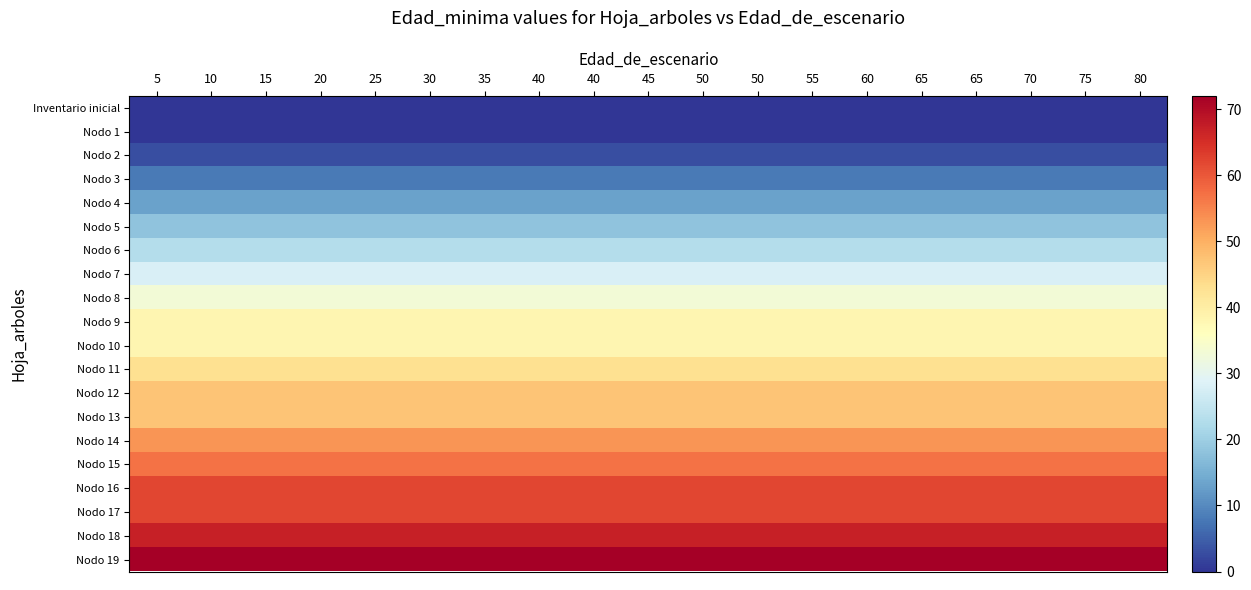

Reading left to right, transcribe all the data shown in this chart.

Inventario inicial: 5=0	10=0	15=0	20=0	25=0	30=0	35=0	40=0	40=0	45=0	50=0	50=0	55=0	60=0	65=0	65=0	70=0	75=0	80=0
Nodo 1: 5=0	10=0	15=0	20=0	25=0	30=0	35=0	40=0	40=0	45=0	50=0	50=0	55=0	60=0	65=0	65=0	70=0	75=0	80=0
Nodo 2: 5=3	10=3	15=3	20=3	25=3	30=3	35=3	40=3	40=3	45=3	50=3	50=3	55=3	60=3	65=3	65=3	70=3	75=3	80=3
Nodo 3: 5=8	10=8	15=8	20=8	25=8	30=8	35=8	40=8	40=8	45=8	50=8	50=8	55=8	60=8	65=8	65=8	70=8	75=8	80=8
Nodo 4: 5=13	10=13	15=13	20=13	25=13	30=13	35=13	40=13	40=13	45=13	50=13	50=13	55=13	60=13	65=13	65=13	70=13	75=13	80=13
Nodo 5: 5=18	10=18	15=18	20=18	25=18	30=18	35=18	40=18	40=18	45=18	50=18	50=18	55=18	60=18	65=18	65=18	70=18	75=18	80=18
Nodo 6: 5=23	10=23	15=23	20=23	25=23	30=23	35=23	40=23	40=23	45=23	50=23	50=23	55=23	60=23	65=23	65=23	70=23	75=23	80=23
Nodo 7: 5=28	10=28	15=28	20=28	25=28	30=28	35=28	40=28	40=28	45=28	50=28	50=28	55=28	60=28	65=28	65=28	70=28	75=28	80=28
Nodo 8: 5=33	10=33	15=33	20=33	25=33	30=33	35=33	40=33	40=33	45=33	50=33	50=33	55=33	60=33	65=33	65=33	70=33	75=33	80=33
Nodo 9: 5=38	10=38	15=38	20=38	25=38	30=38	35=38	40=38	40=38	45=38	50=38	50=38	55=38	60=38	65=38	65=38	70=38	75=38	80=38
Nodo 10: 5=38	10=38	15=38	20=38	25=38	30=38	35=38	40=38	40=38	45=38	50=38	50=38	55=38	60=38	65=38	65=38	70=38	75=38	80=38
Nodo 11: 5=43	10=43	15=43	20=43	25=43	30=43	35=43	40=43	40=43	45=43	50=43	50=43	55=43	60=43	65=43	65=43	70=43	75=43	80=43
Nodo 12: 5=47	10=47	15=47	20=47	25=47	30=47	35=47	40=47	40=47	45=47	50=47	50=47	55=47	60=47	65=47	65=47	70=47	75=47	80=47
Nodo 13: 5=47	10=47	15=47	20=47	25=47	30=47	35=47	40=47	40=47	45=47	50=47	50=47	55=47	60=47	65=47	65=47	70=47	75=47	80=47
Nodo 14: 5=53	10=53	15=53	20=53	25=53	30=53	35=53	40=53	40=53	45=53	50=53	50=53	55=53	60=53	65=53	65=53	70=53	75=53	80=53
Nodo 15: 5=57	10=57	15=57	20=57	25=57	30=57	35=57	40=57	40=57	45=57	50=57	50=57	55=57	60=57	65=57	65=57	70=57	75=57	80=57
Nodo 16: 5=62	10=62	15=62	20=62	25=62	30=62	35=62	40=62	40=62	45=62	50=62	50=62	55=62	60=62	65=62	65=62	70=62	75=62	80=62
Nodo 17: 5=62	10=62	15=62	20=62	25=62	30=62	35=62	40=62	40=62	45=62	50=62	50=62	55=62	60=62	65=62	65=62	70=62	75=62	80=62
Nodo 18: 5=67	10=67	15=67	20=67	25=67	30=67	35=67	40=67	40=67	45=67	50=67	50=67	55=67	60=67	65=67	65=67	70=67	75=67	80=67
Nodo 19: 5=72	10=72	15=72	20=72	25=72	30=72	35=72	40=72	40=72	45=72	50=72	50=72	55=72	60=72	65=72	65=72	70=72	75=72	80=72